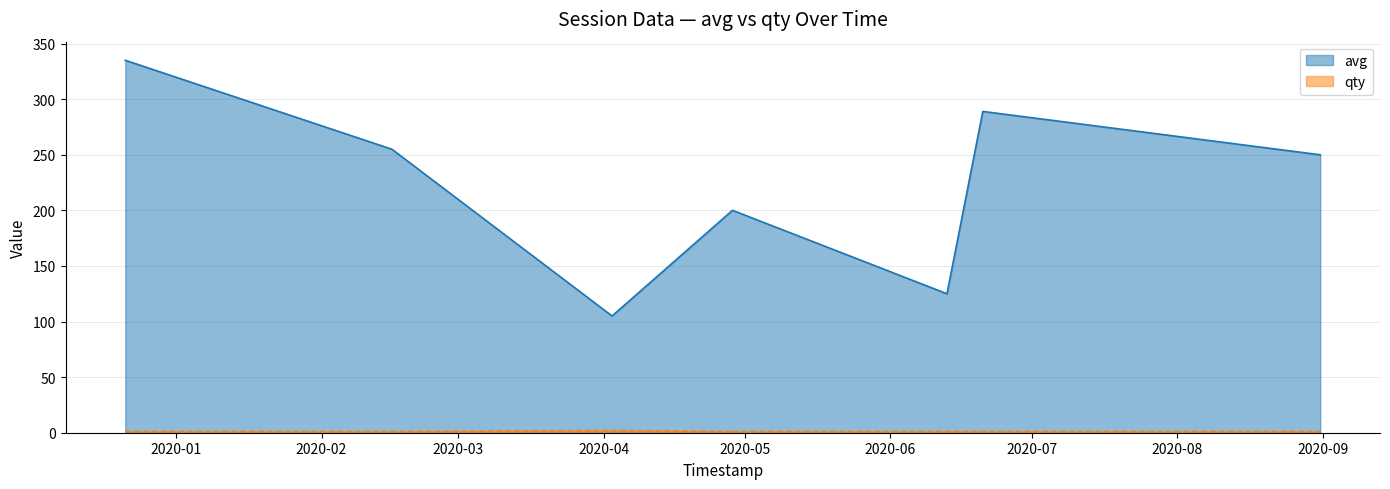

What are all the series names shown in the legend?

avg, qty